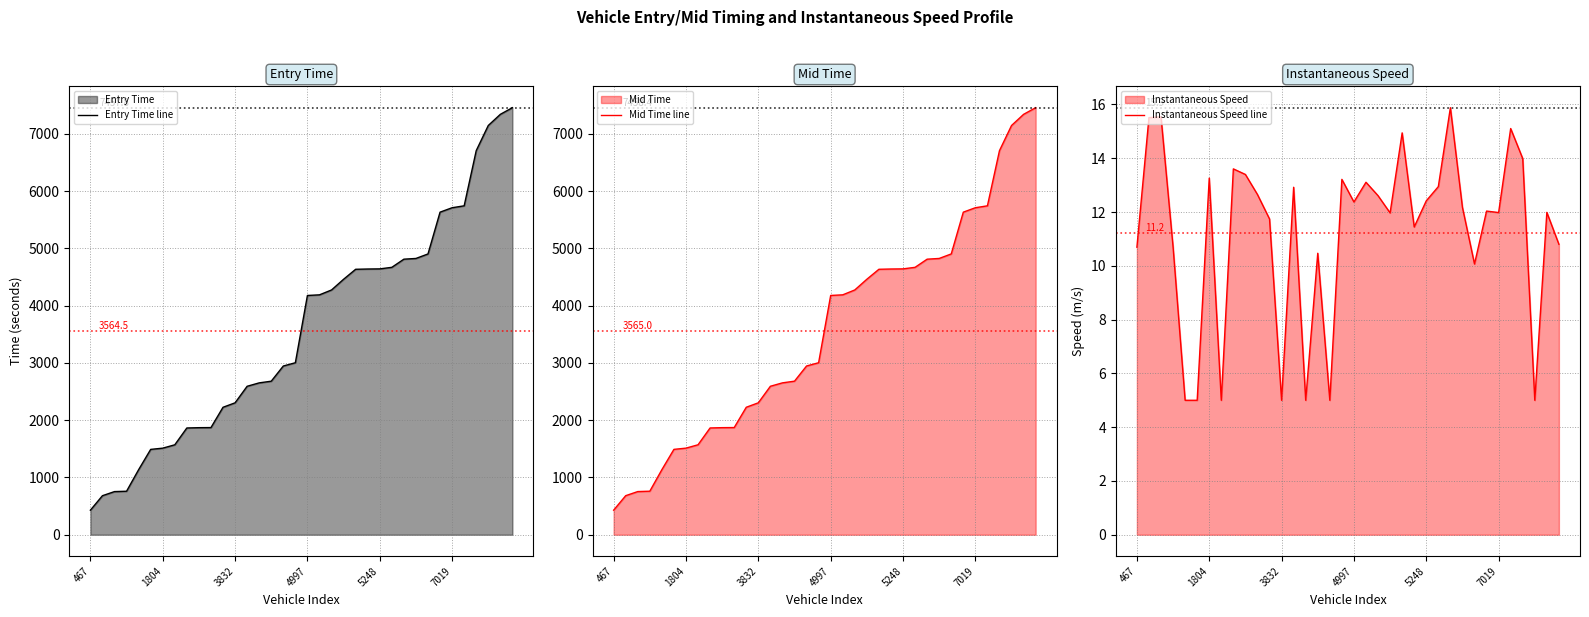

True or false: Mid Time line and Instantaneous Speed line intersect in this chart.

False